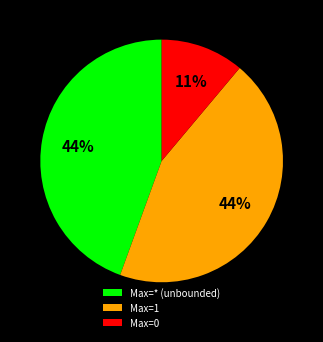

The Max=* (unbounded) slice represents 54% of the pie. True or false?

False